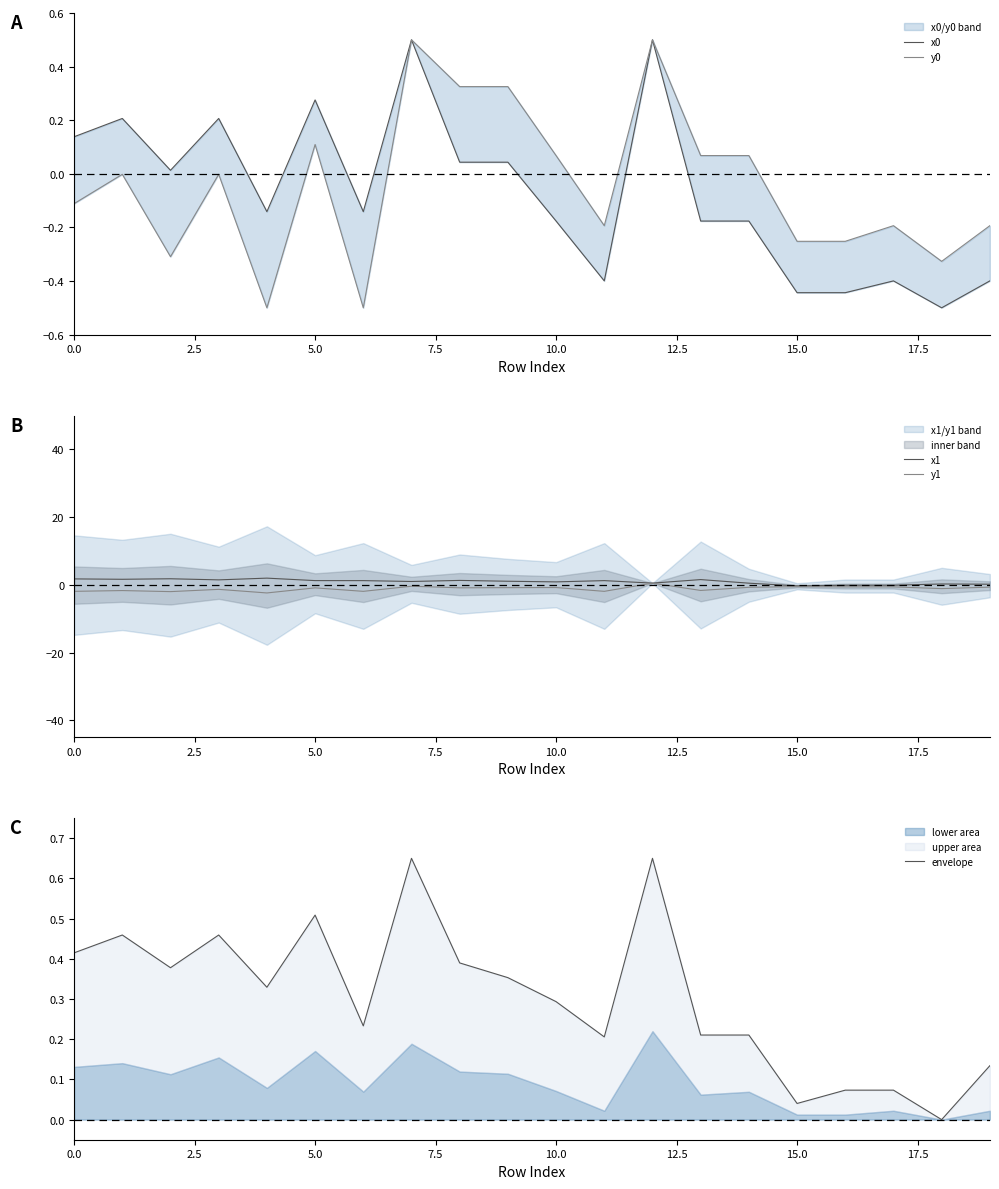

What is the lowest value of the y1 series?

-2.4